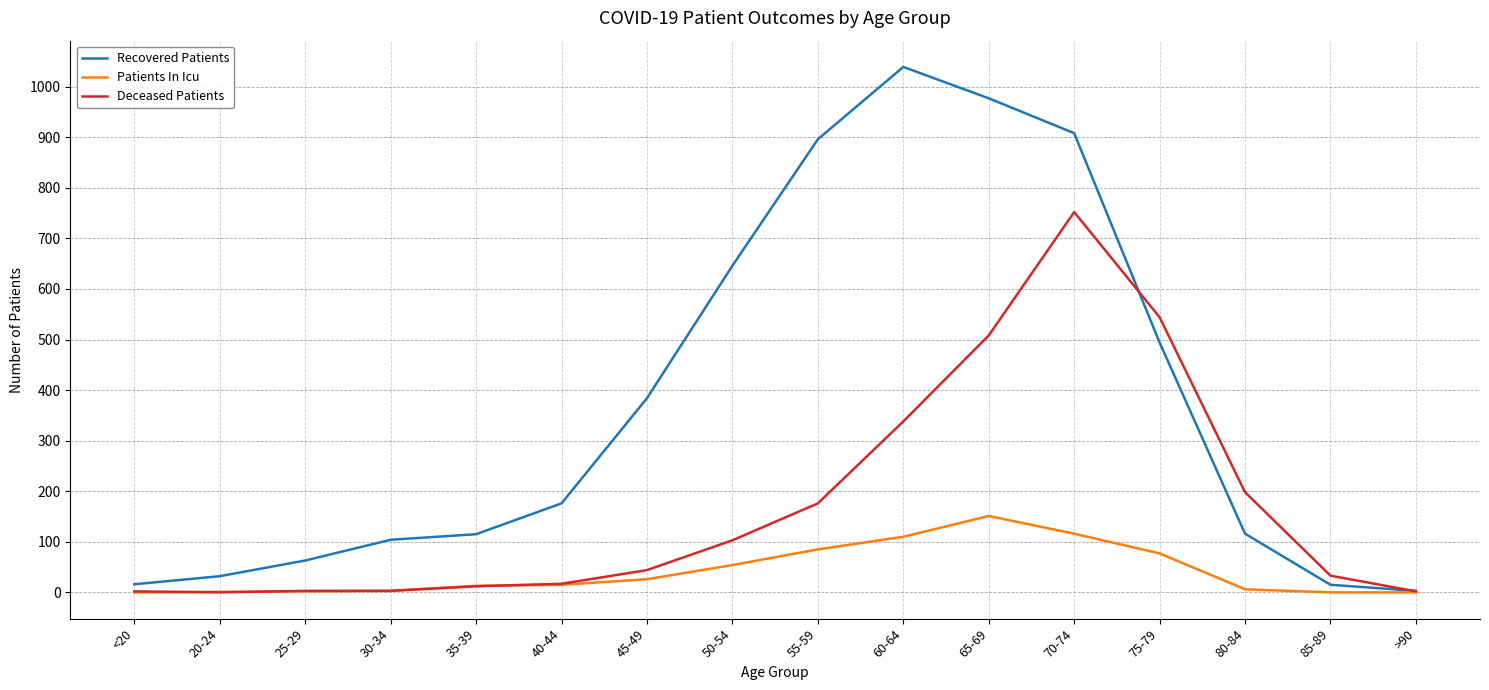

What are all the series names shown in the legend?

Recovered Patients, Patients In Icu, Deceased Patients